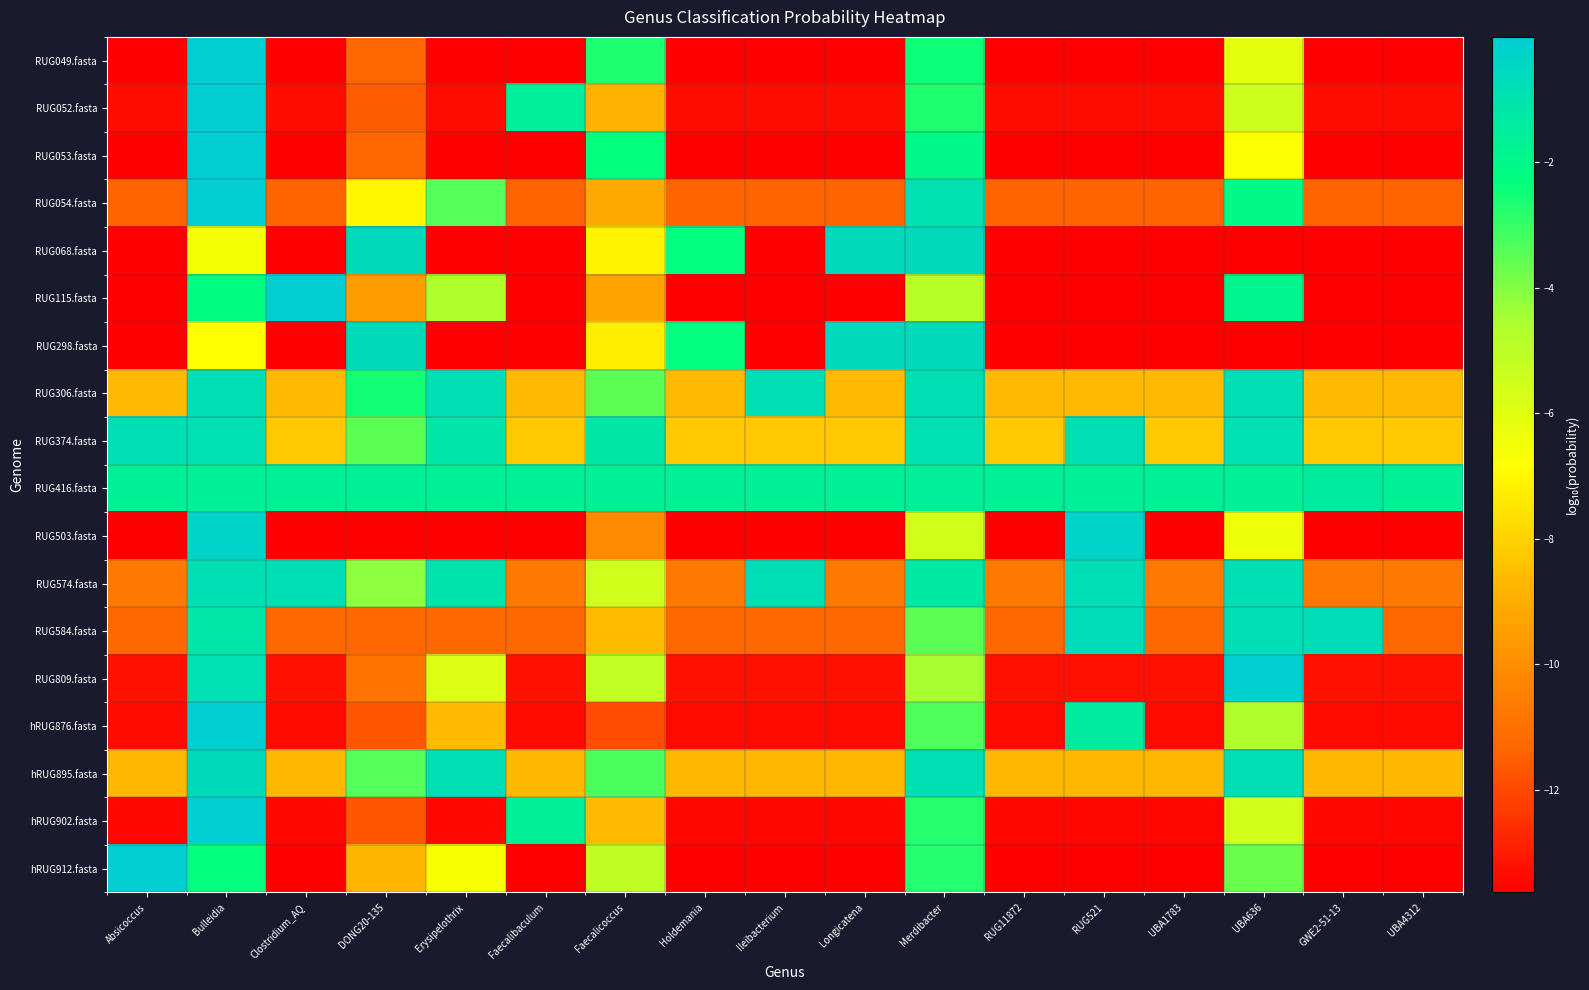

Which series has the widest spread of values?

RUG049.fasta